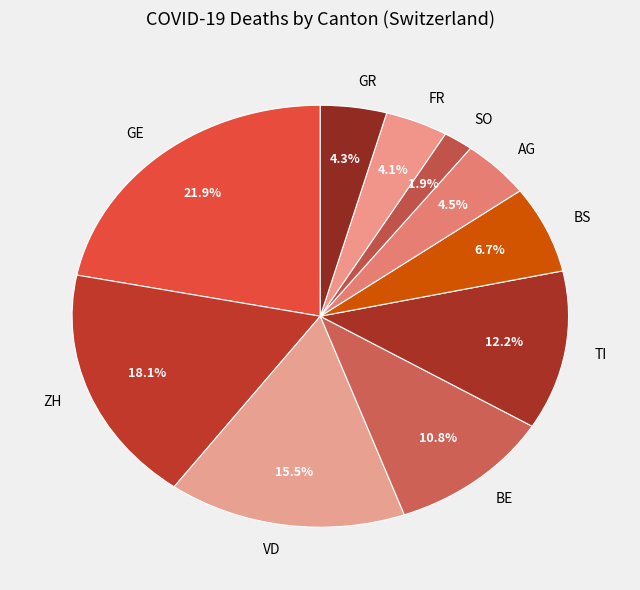

Is there a majority slice in this chart?

No